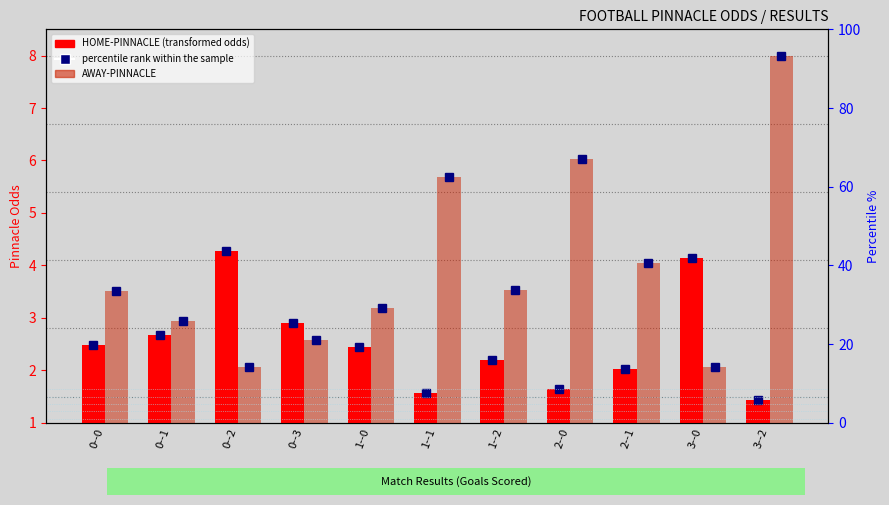

What position from the left is 1--2?

7